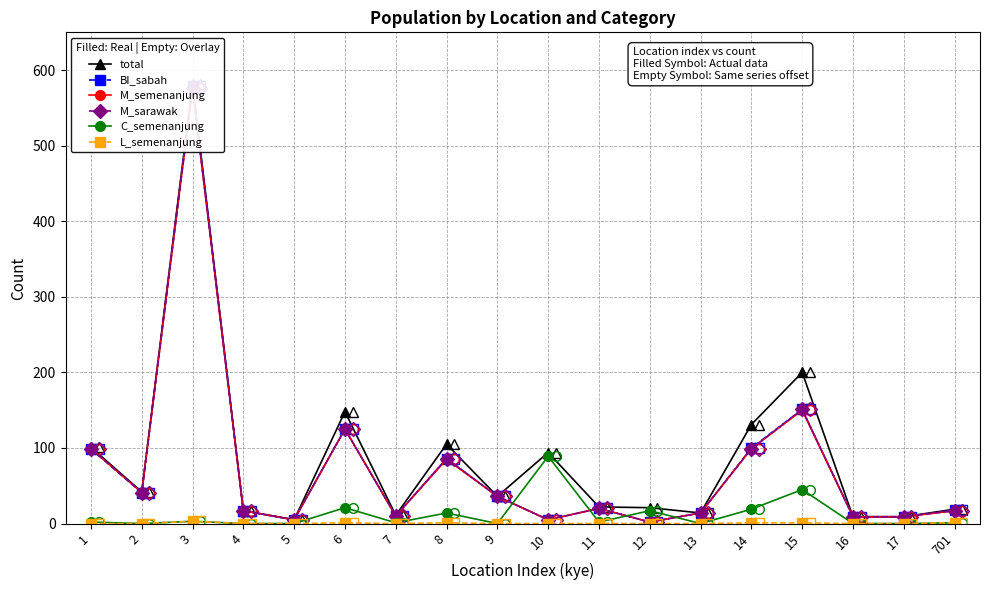

At which label does M_semenanjung first exceed 20?

1